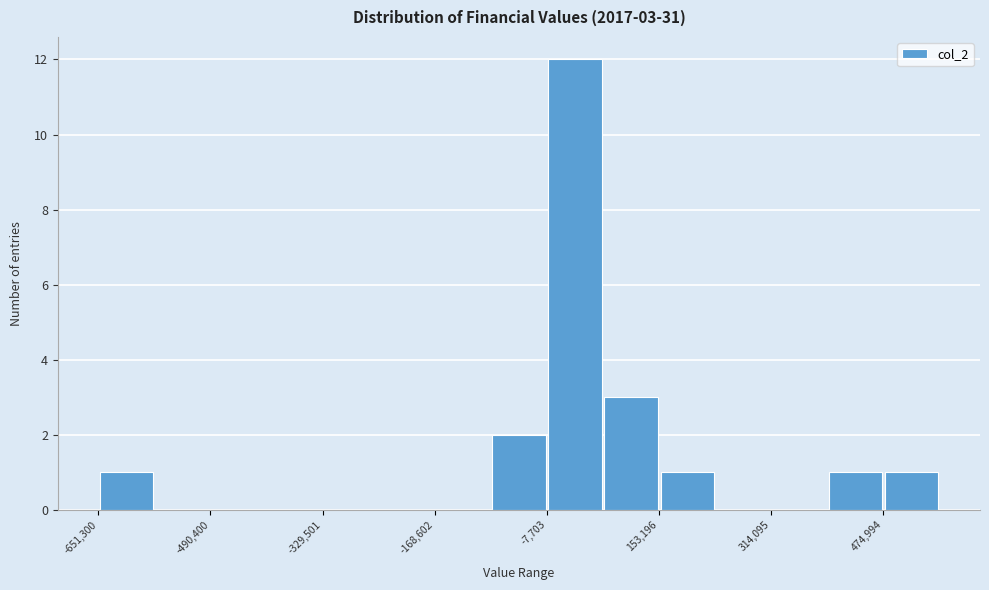

Over which range of the x-axis is the bar tallest?

0 to 80000